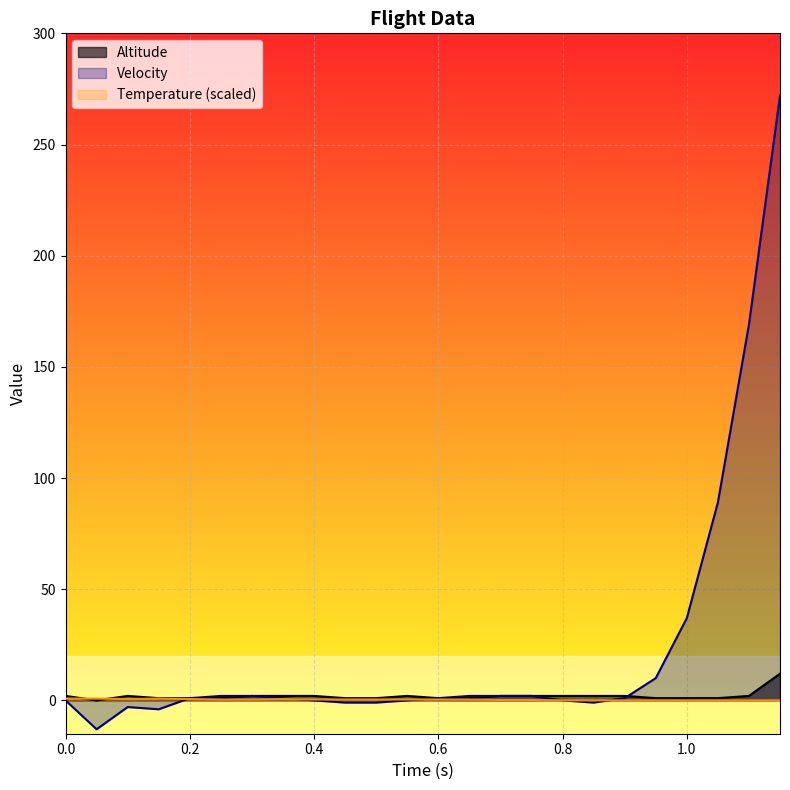

Where is the first local maximum for Temperature?

0.15